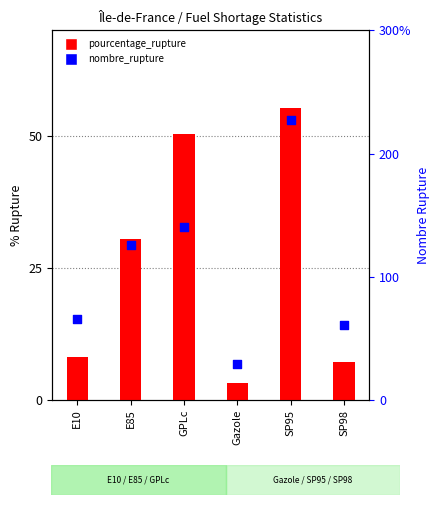

Which series contains the lowest Y value?

pourcentage_rupture